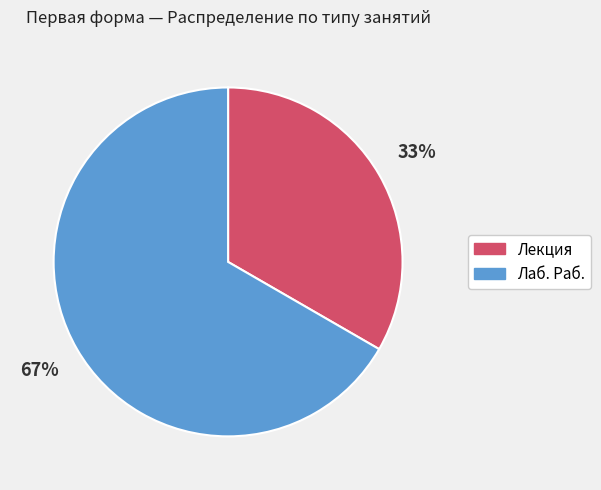

To the nearest percent, what is the average slice percentage?

50%